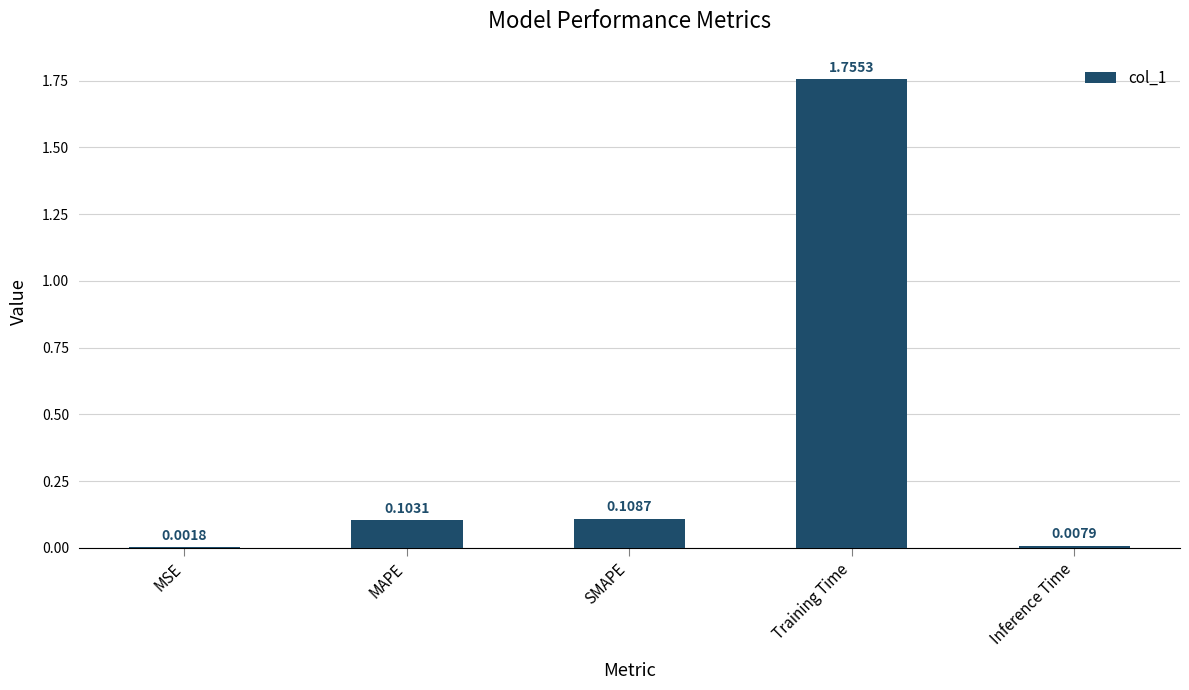

At which category does the chart reach its peak across all series?

Training Time